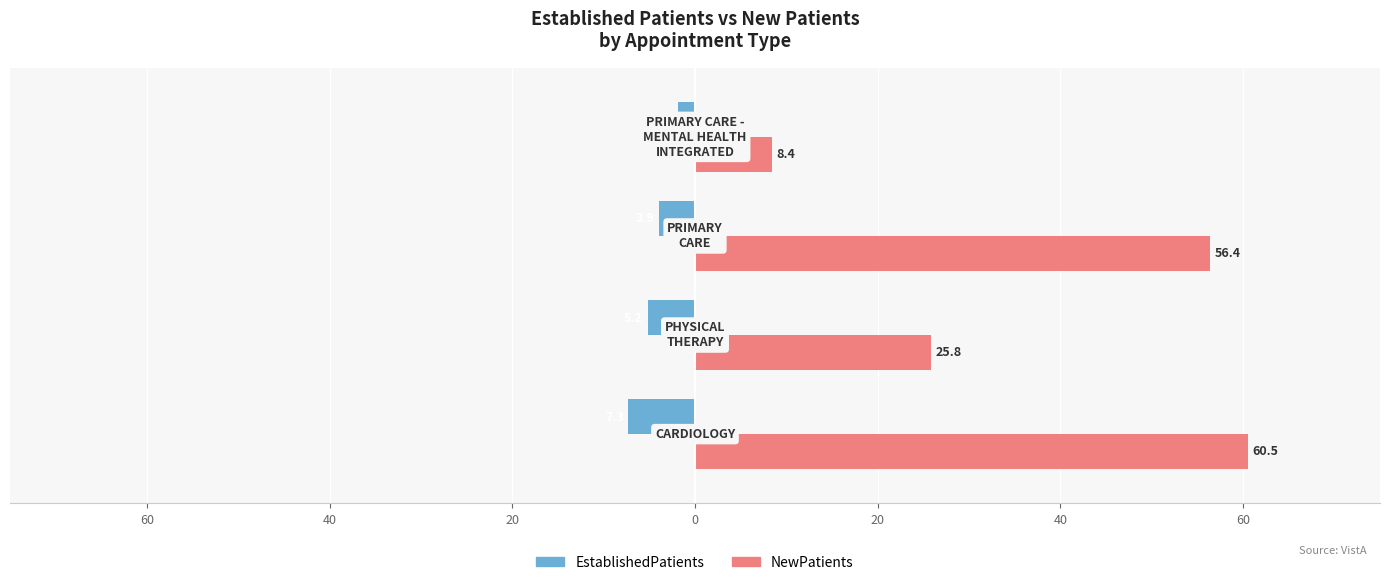

Rank the series by their maximum value, from highest to lowest.

NewPatients, EstablishedPatients